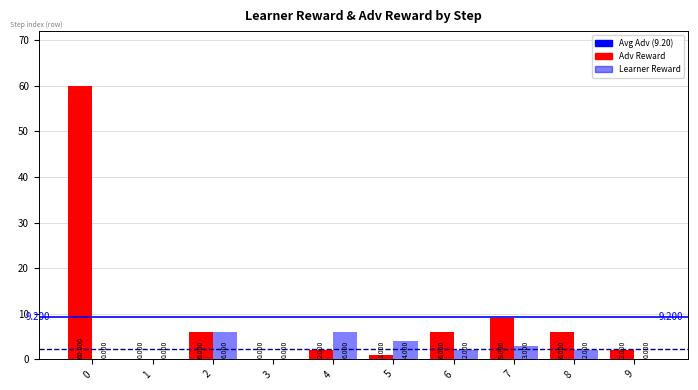

Which series has the largest total across all categories?

Adv Reward